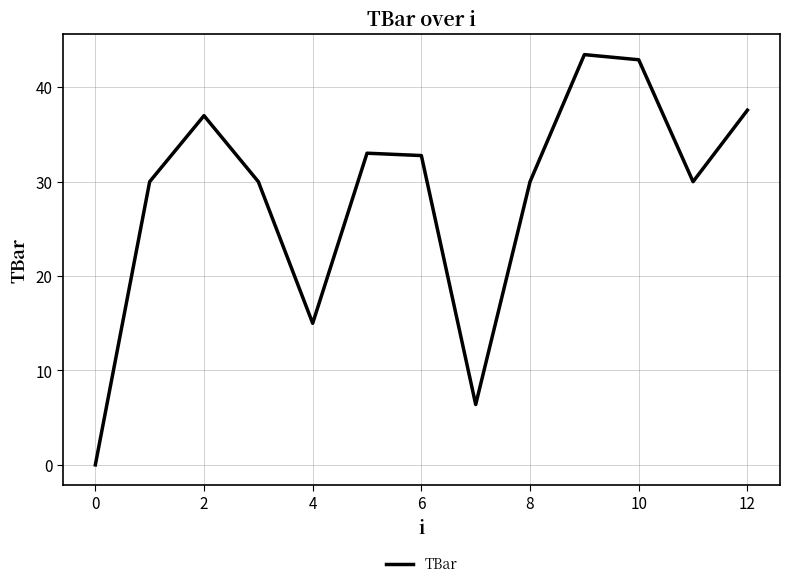

What is the greatest value displayed?

43.5